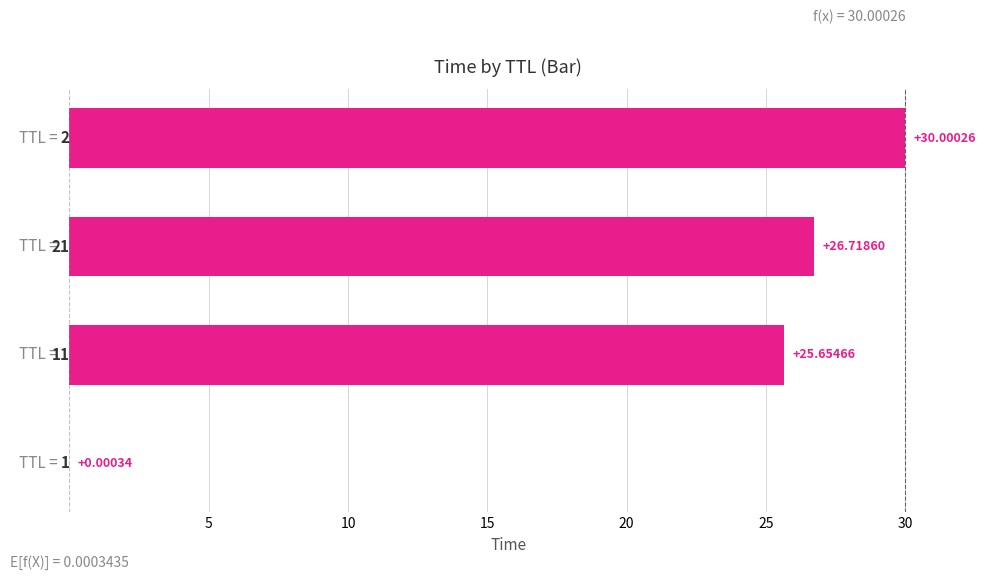

Which has a higher value, 2 or 1?

2